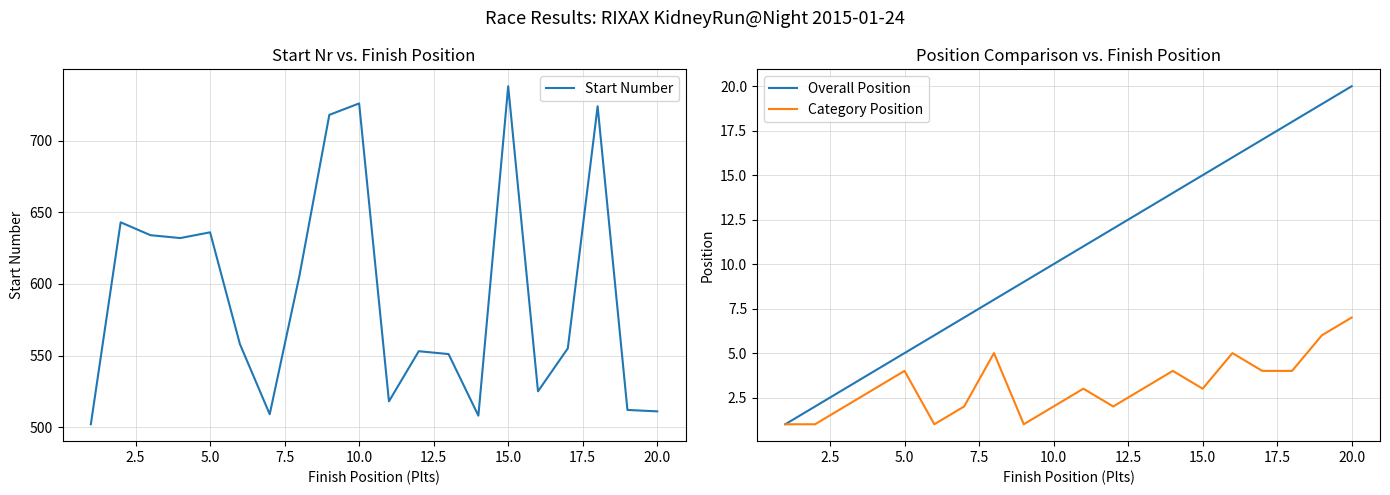

What are all the series names shown in the legend?

Start Number, Overall Position, Category Position